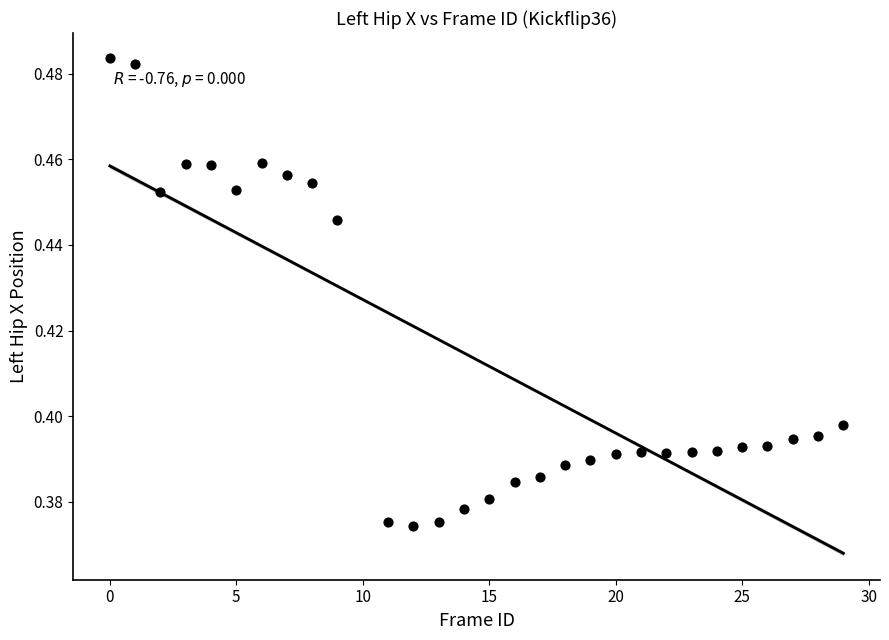

Count the number of points in this scatter plot.

29